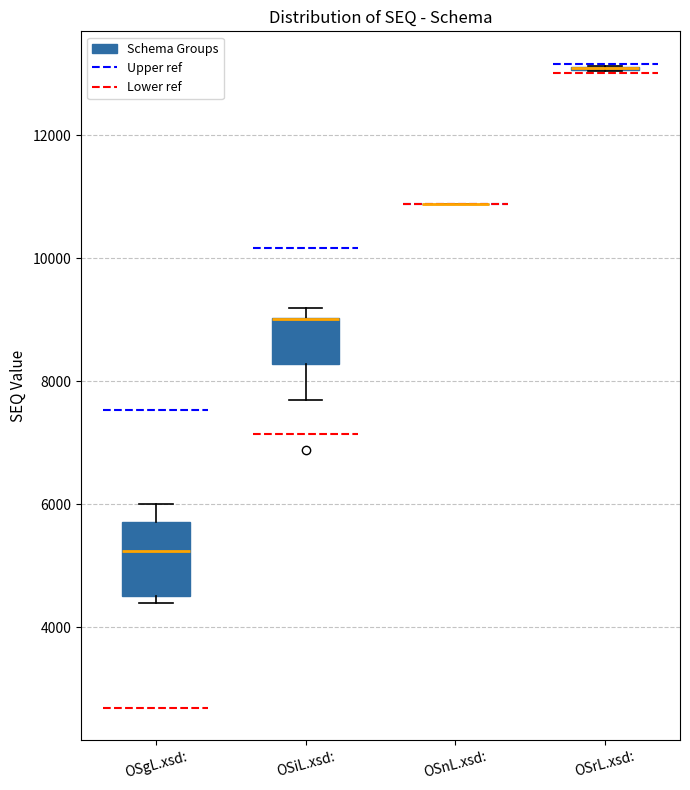

Reading left to right, read every box against the y-axis: the position of its median line, the range the box covers, and the ends of its whiskers. The values are not printed on the chart, so give them approximately, as read against the axis.

OSgL.xsd:: median 5200, box 4600 to 5800, whiskers 4400 to 6000
OSiL.xsd:: median 9000 (drawn on the box's upper edge), box 8200 to 9000, whiskers 7600 to 9200
OSnL.xsd:: box collapsed to a line at 10800, whiskers 10800 to 10800
OSrL.xsd:: box collapsed to a line at 13000, whiskers 13000 to 13200